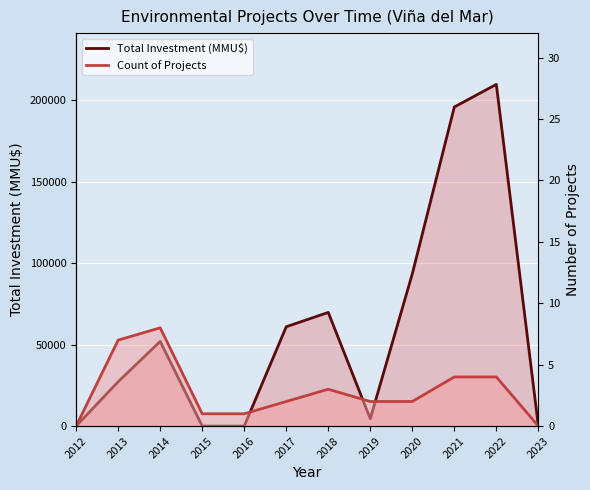

At which category is the sum across all series the highest?

2022